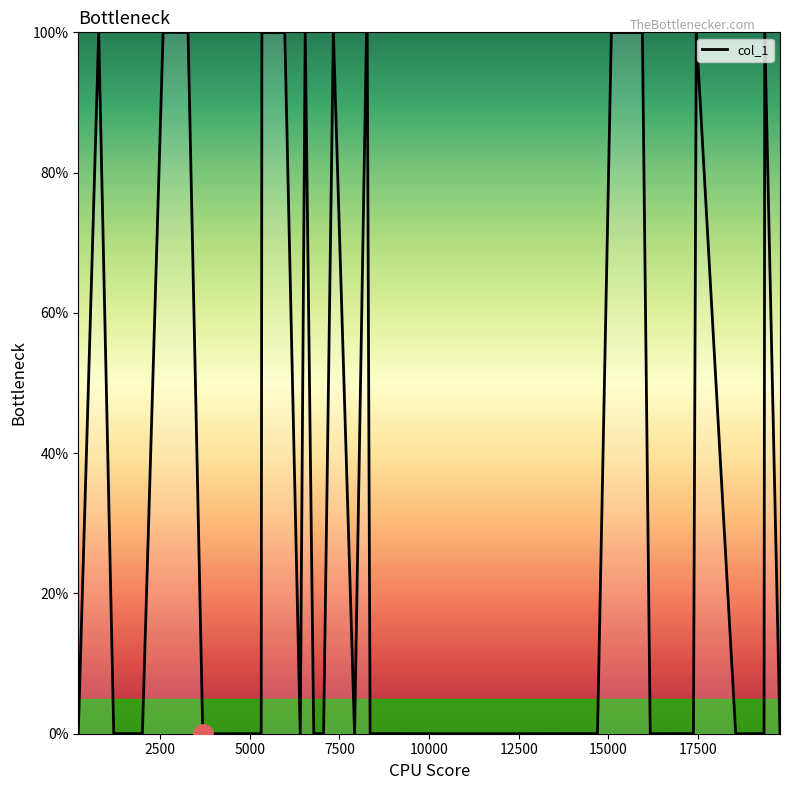

What is the maximum value shown in the chart?

100.0